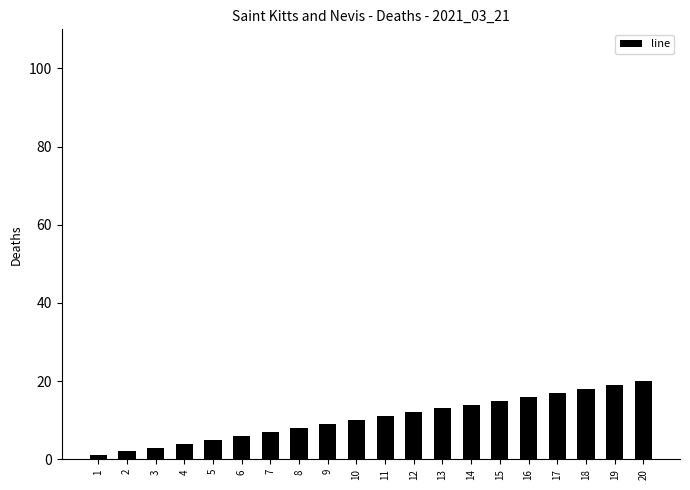

What is the sum of all values?

210